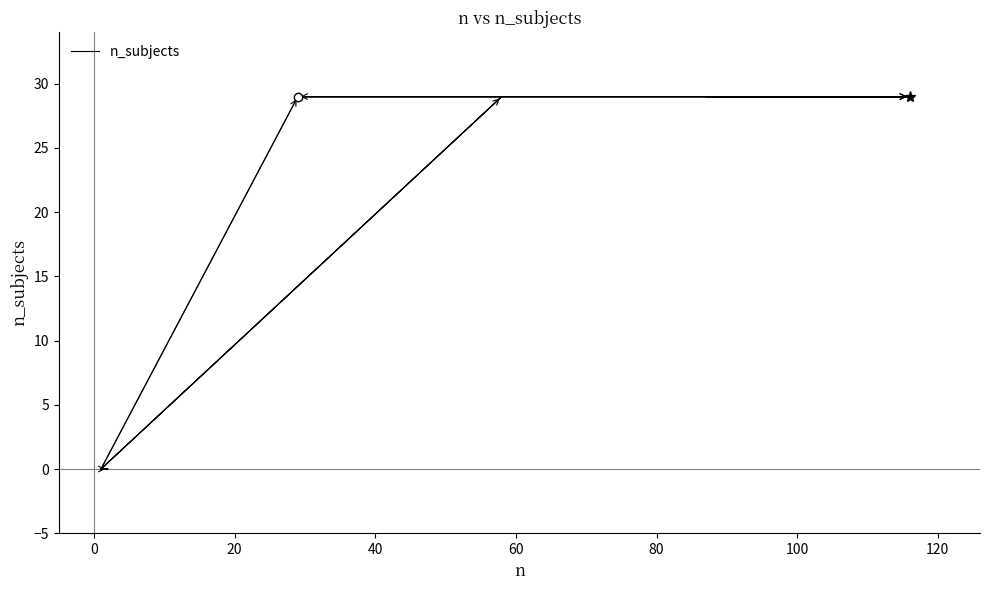

How many interior local peaks (higher than both neighbors) does the data have?

1